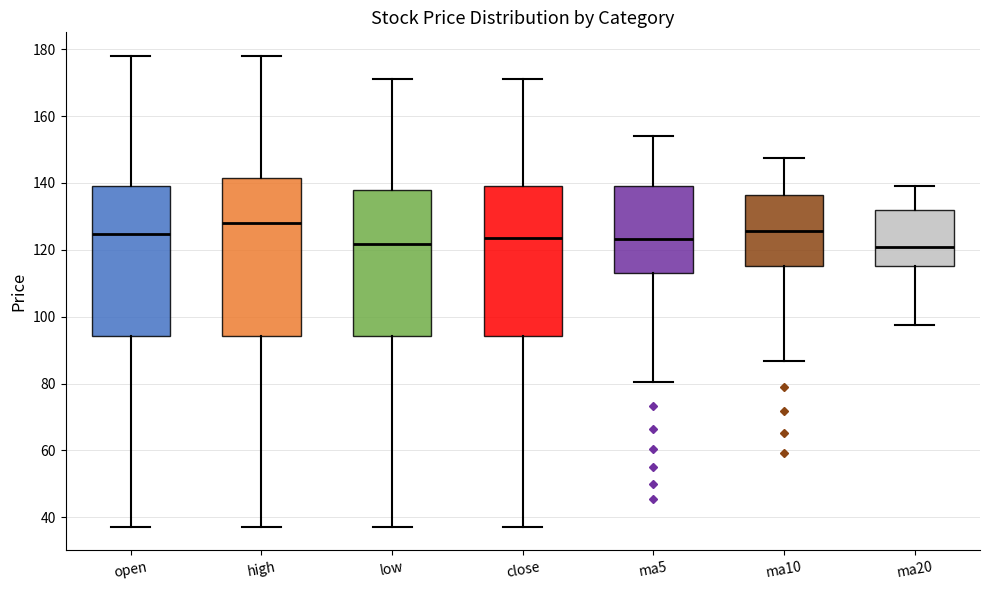

Which box has the highest median line?

high